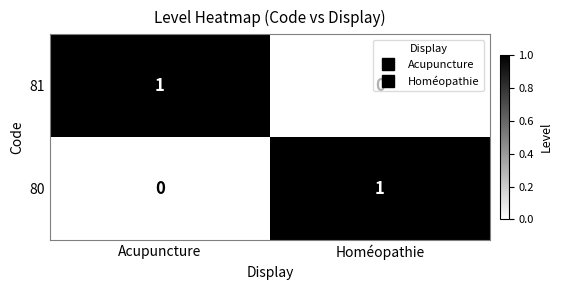

Where is 81 nearest to the value 0?

Homéopathie